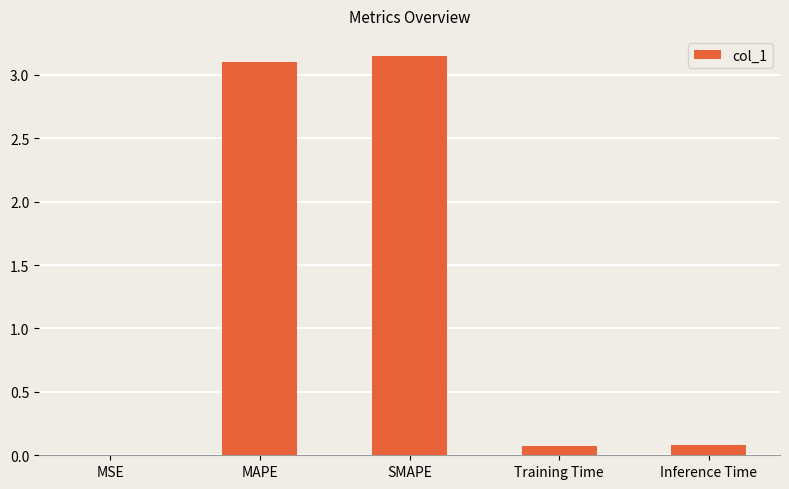

Is it true that the value at SMAPE is 3.1?

True